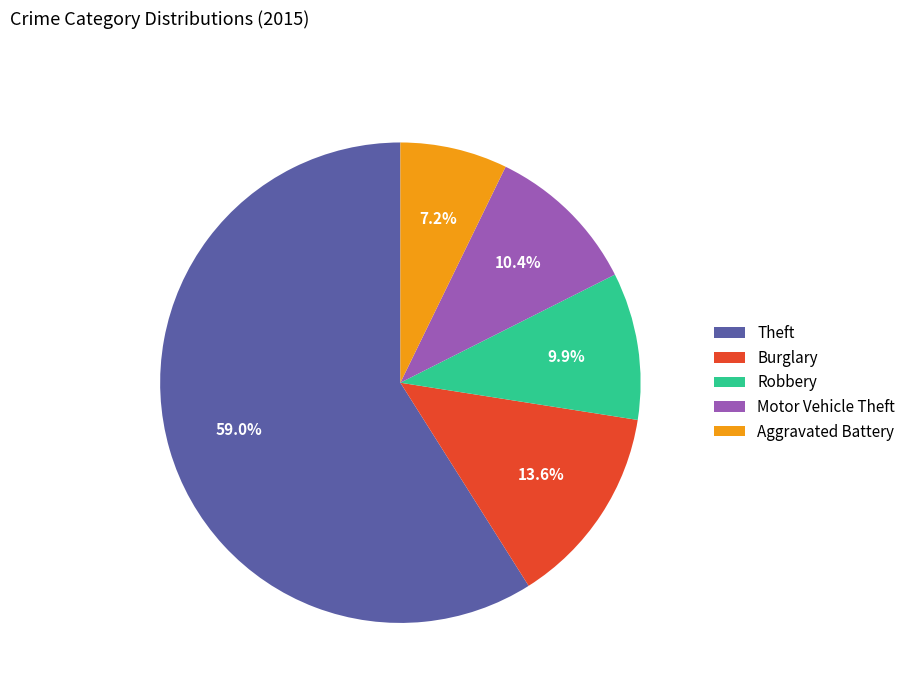

What percentage is the Burglary slice, to the nearest percent?

14%